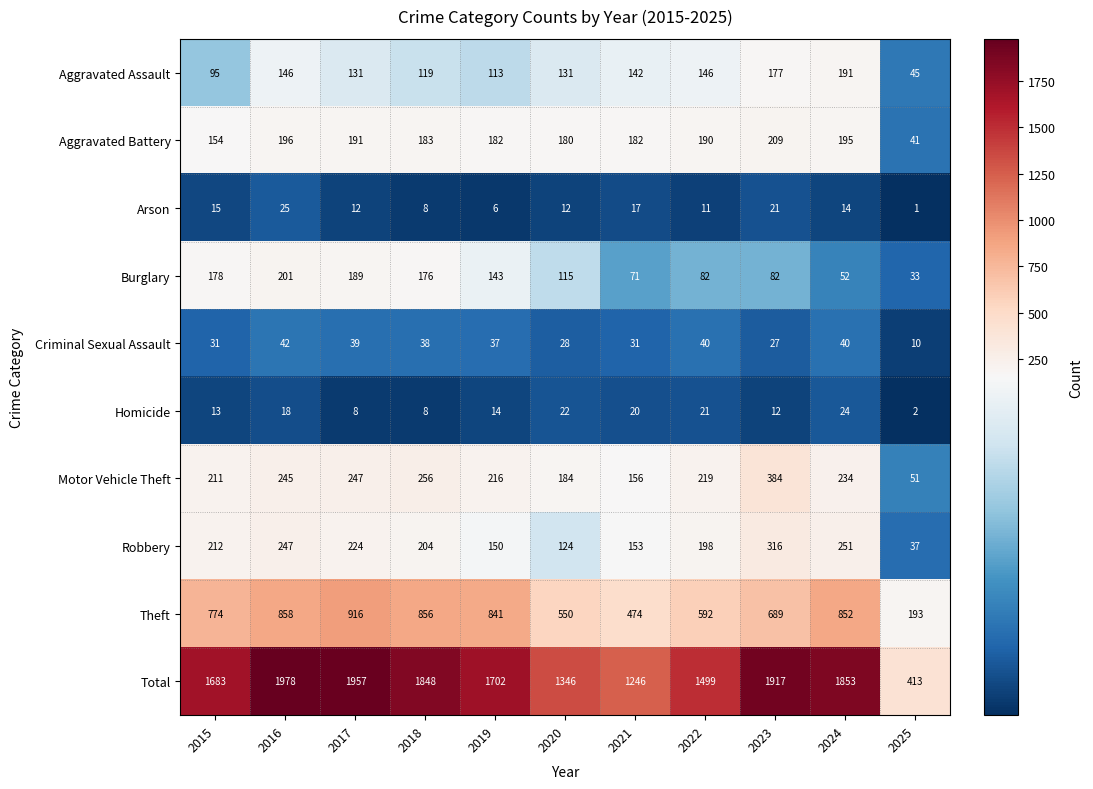

How many distinct data groups are displayed?

10